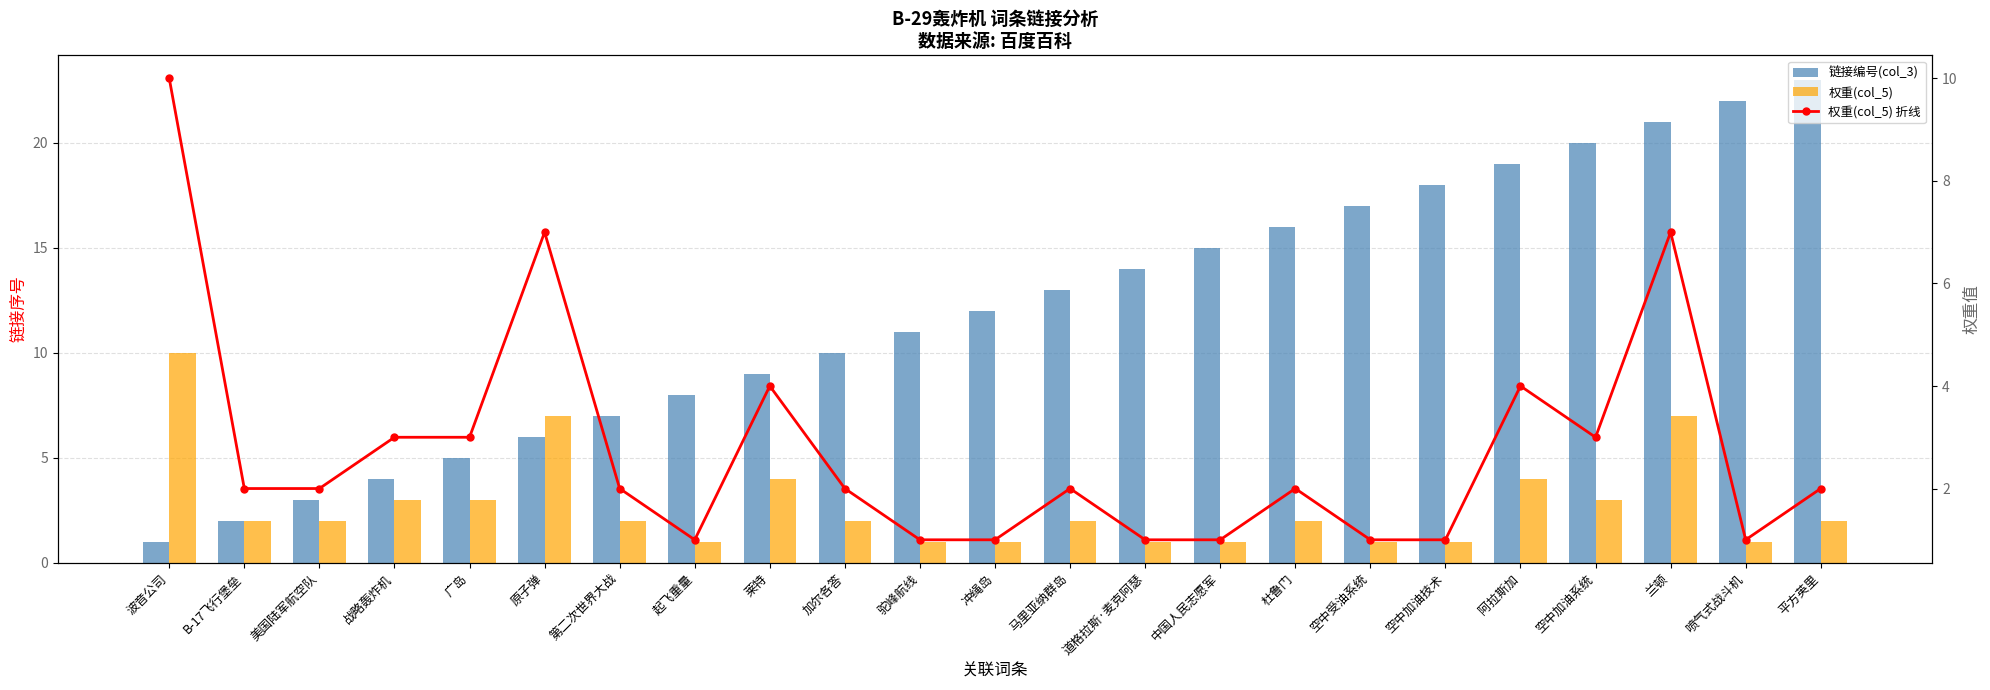

What is the difference between the second highest and second lowest values in the 链接编号(col_3) series?

20